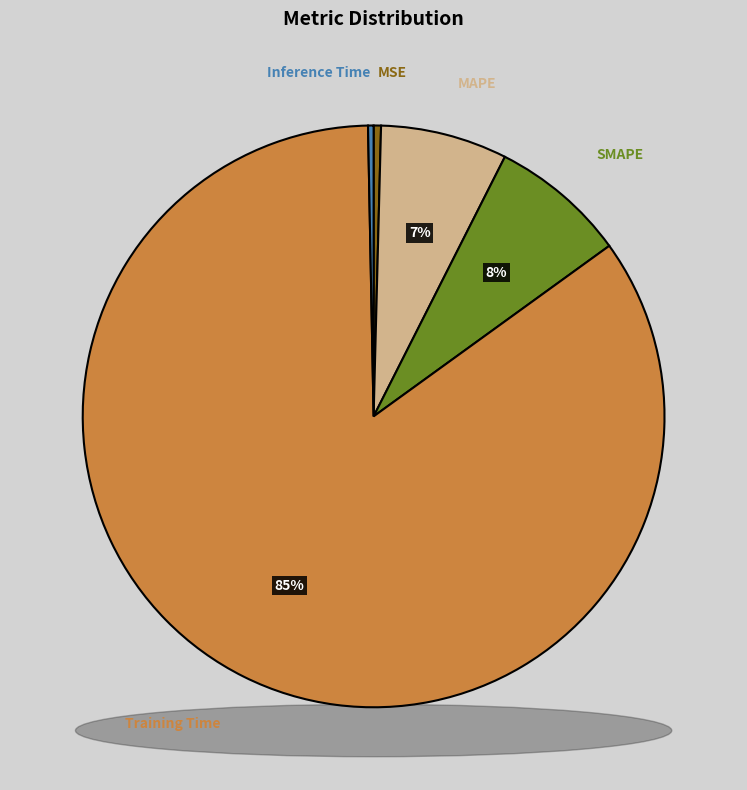

The MSE slice represents 1% of the pie. True or false?

False